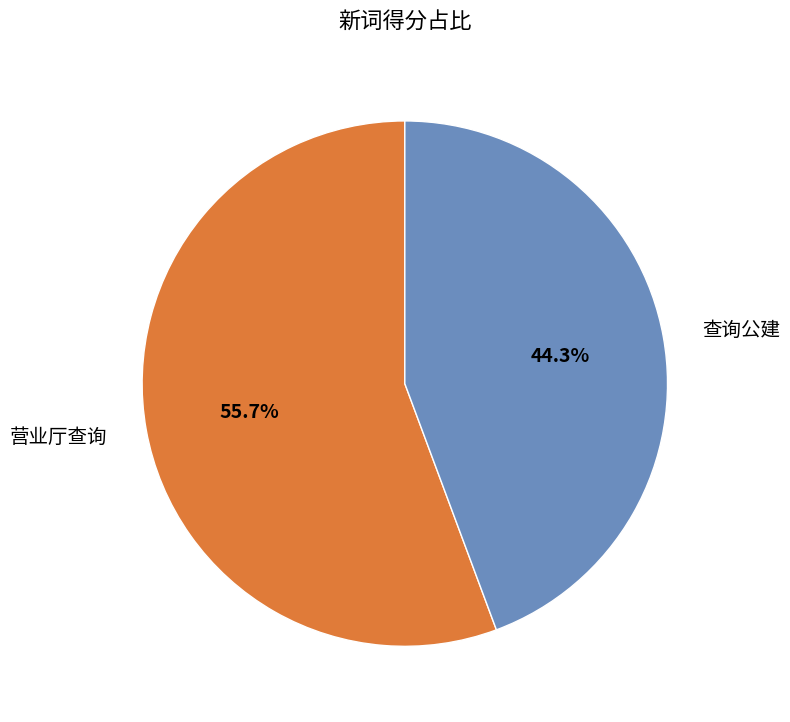

Is it true that 查询公建 is 54% of the pie?

False